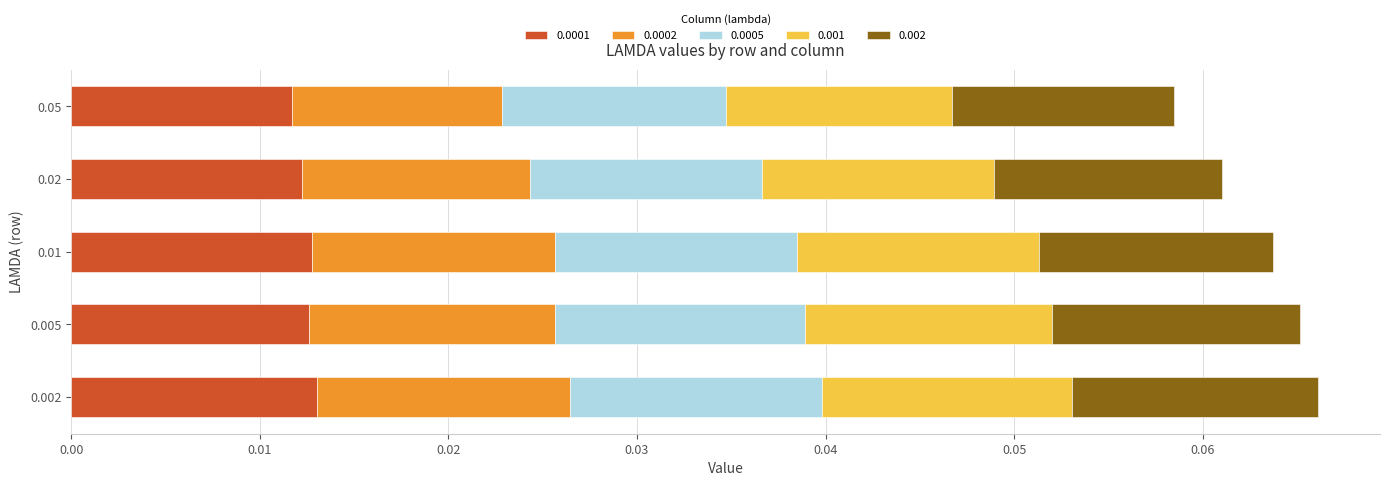

Count the 0.0002 values in the range 0 to 1.

5